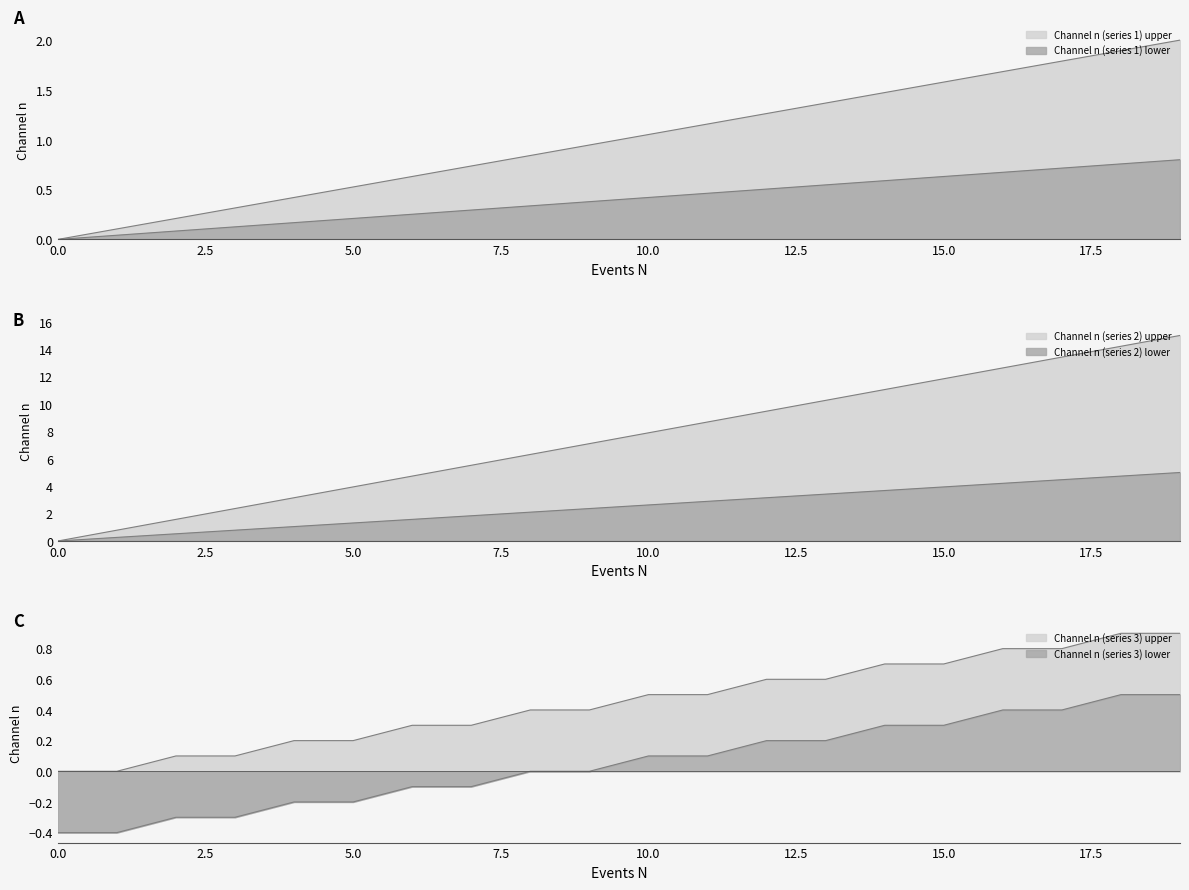

Which category has the highest value across all series?

19